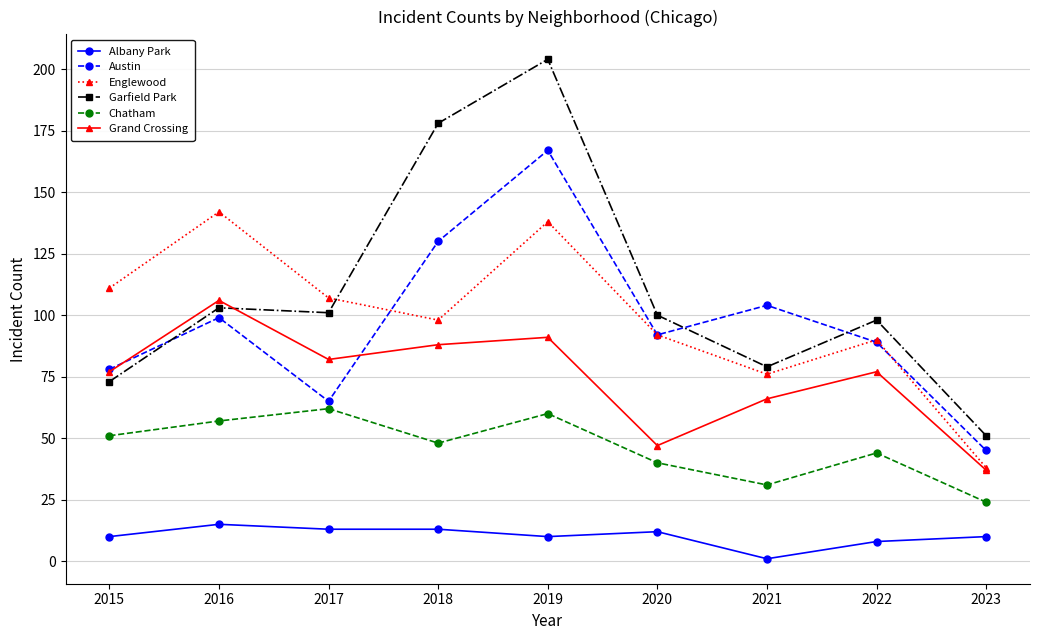

At which category is the sum across all series the highest?

2019